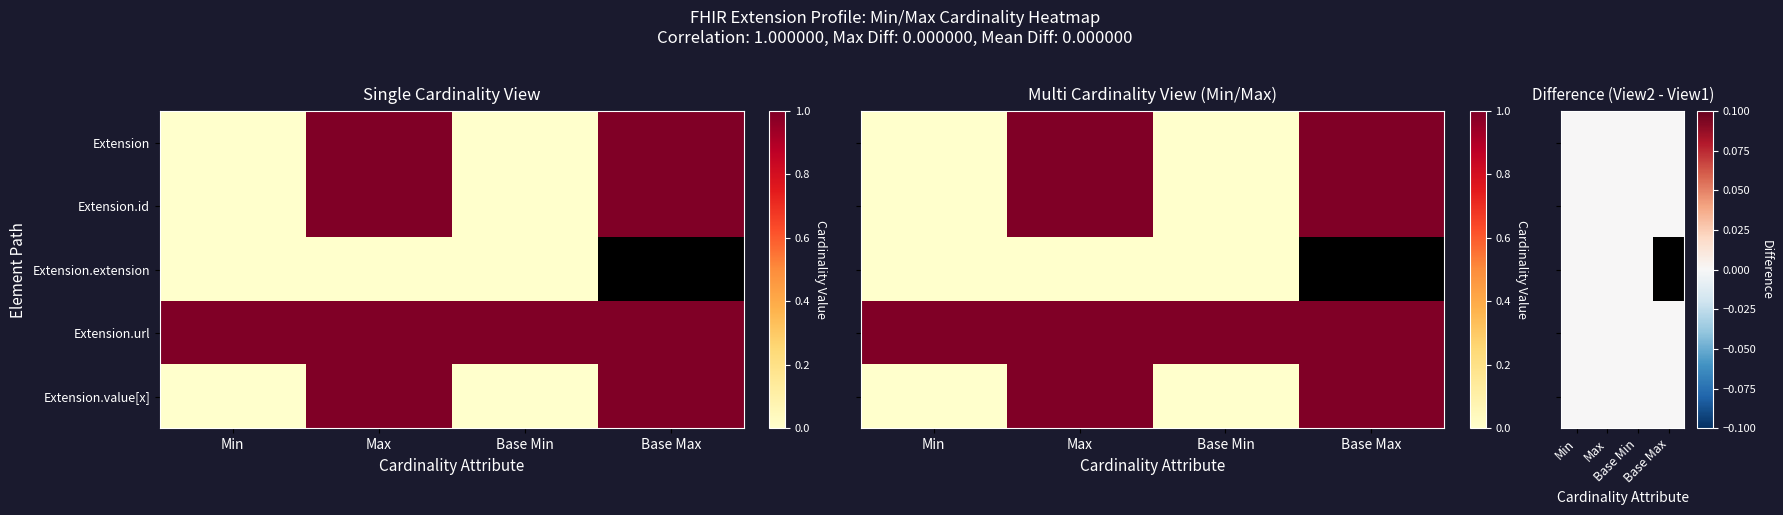

How many categories are shown in the chart?

4